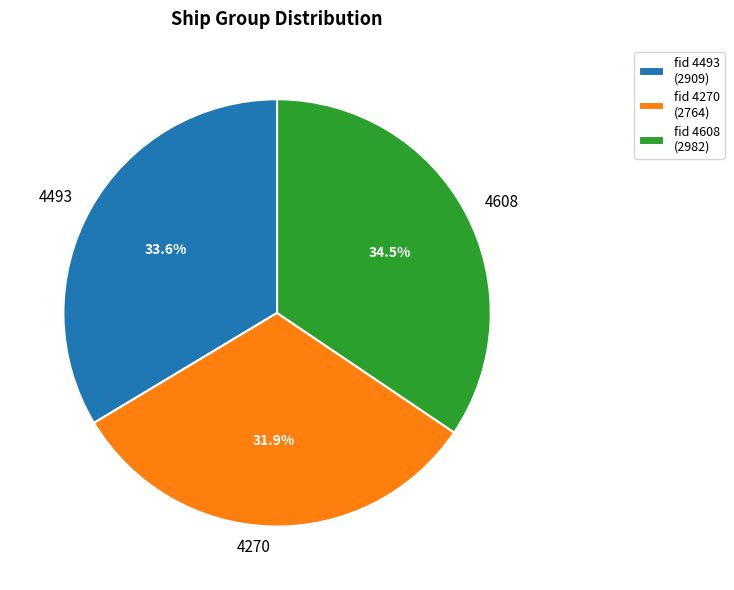

Does 4608 represent more than half of the total?

No